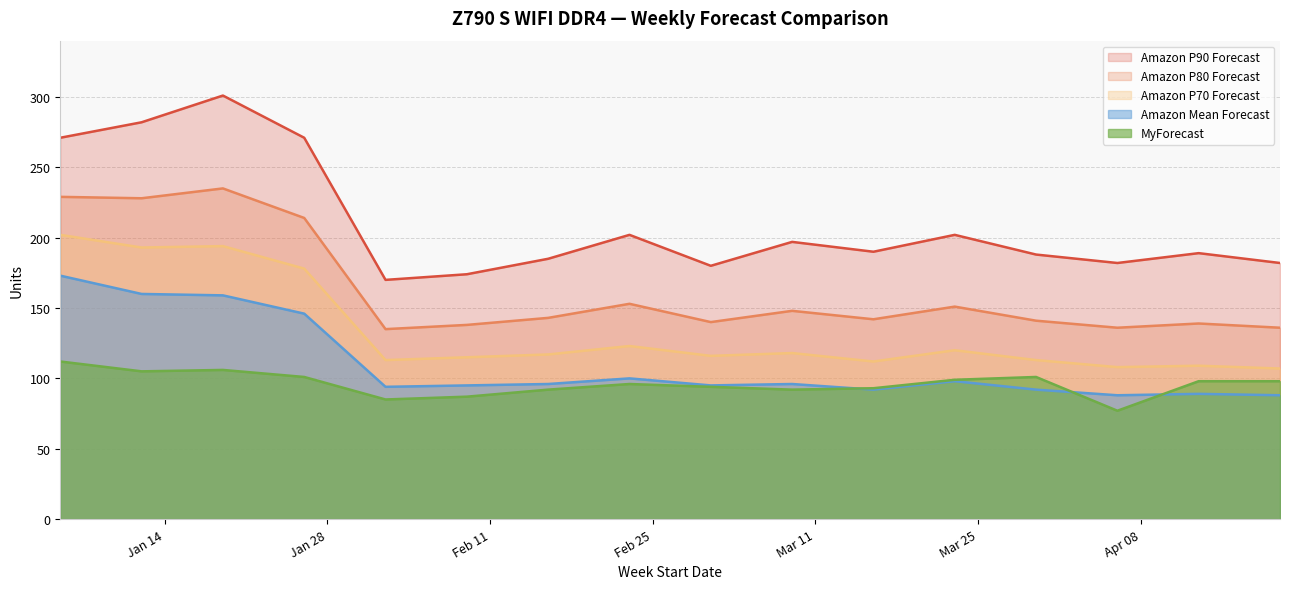

List the labels in order of Amazon P70 Forecast value, largest first.

2025-01-05, 2025-01-19, 2025-01-12, 2025-01-26, 2025-02-23, 2025-03-23, 2025-03-09, 2025-02-16, 2025-03-02, 2025-02-09, 2025-02-02, 2025-03-30, 2025-03-16, 2025-04-13, 2025-04-06, 2025-04-20